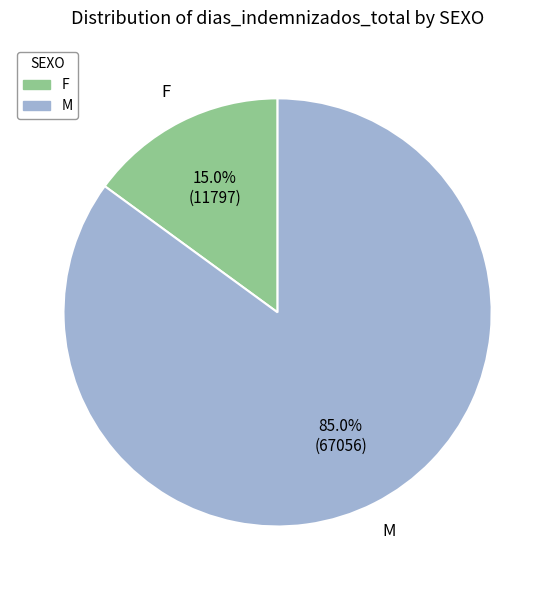

Rank the categories by value from highest to lowest.

M, F